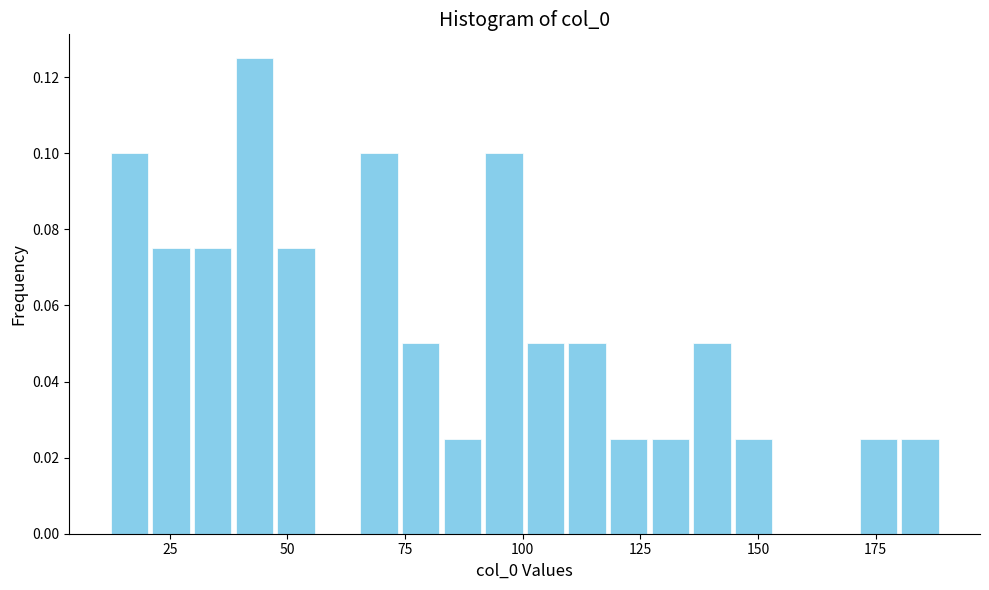

Around what value on the x-axis is the tallest bar? Give the approximate position of its centre, as read against the axis.

45